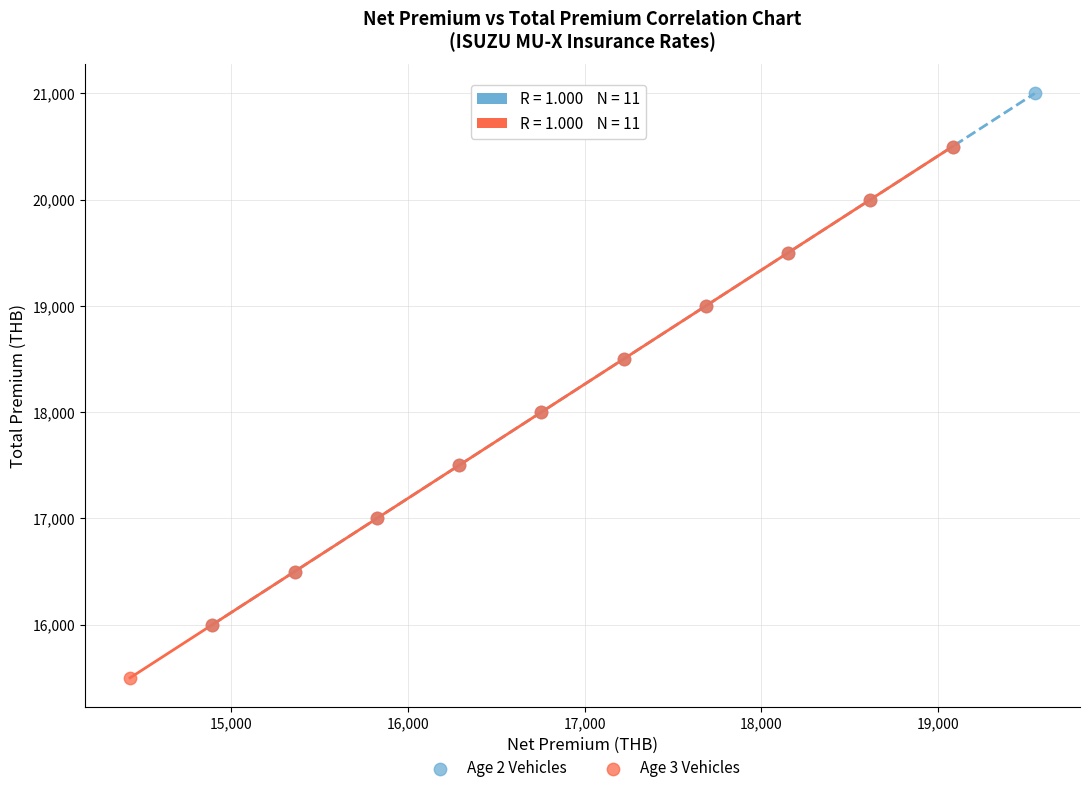

Which series reaches the minimum Y coordinate?

Age 3 Vehicles